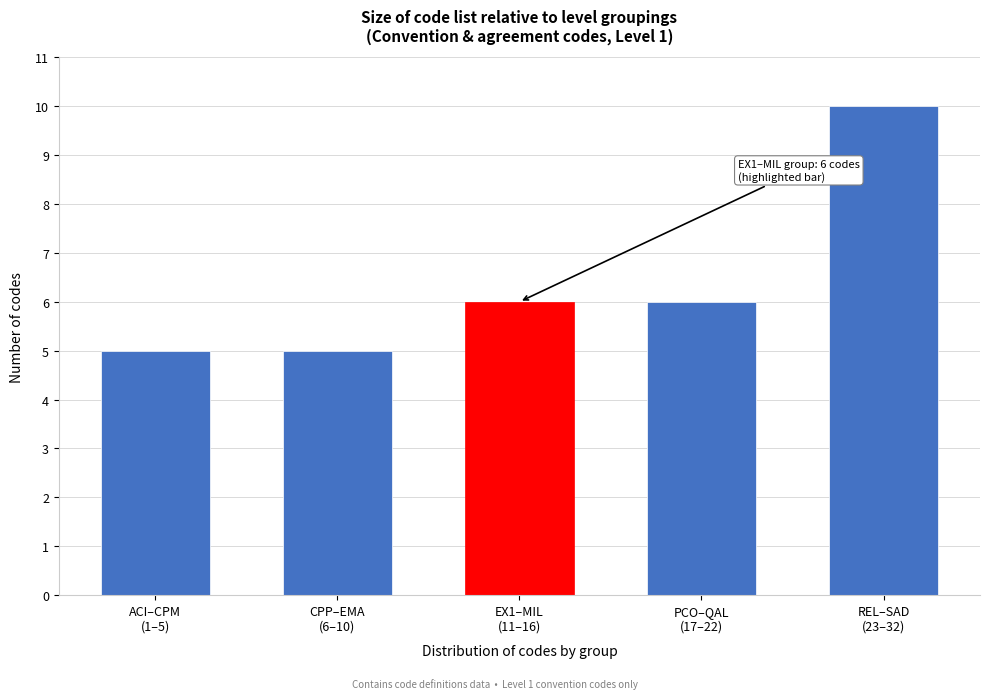

Reading right to left, list all the values displayed in this chart.

10	6	6	5	5